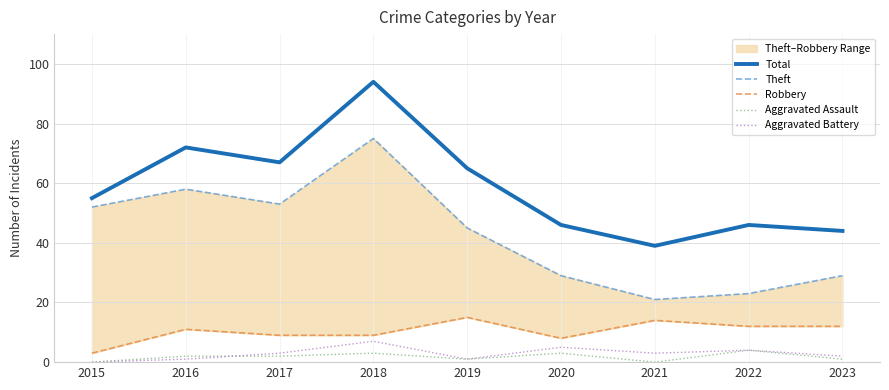

What is the spread (max minus min) of values at 2016?

71